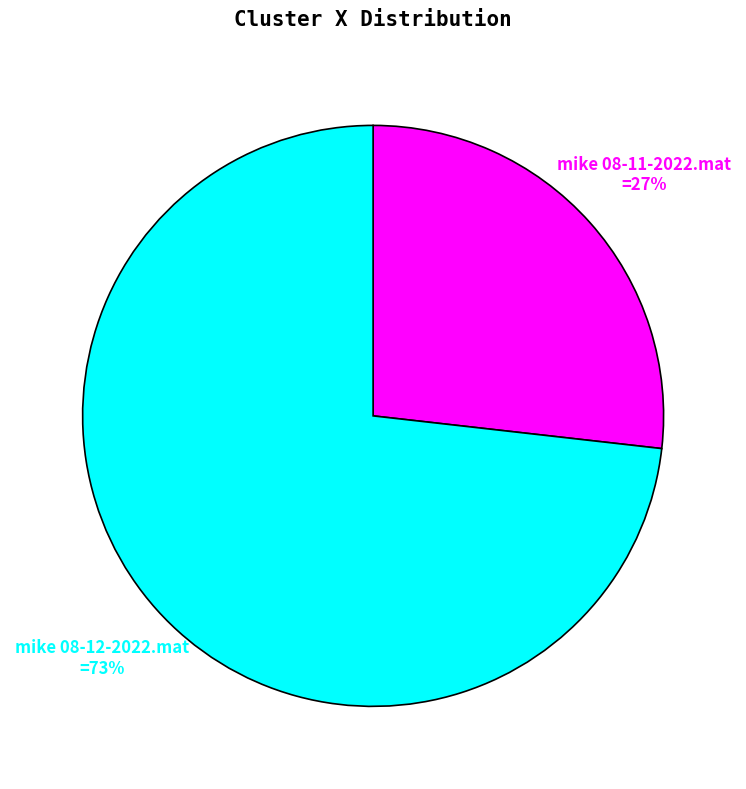

How many segments does this pie chart have?

2